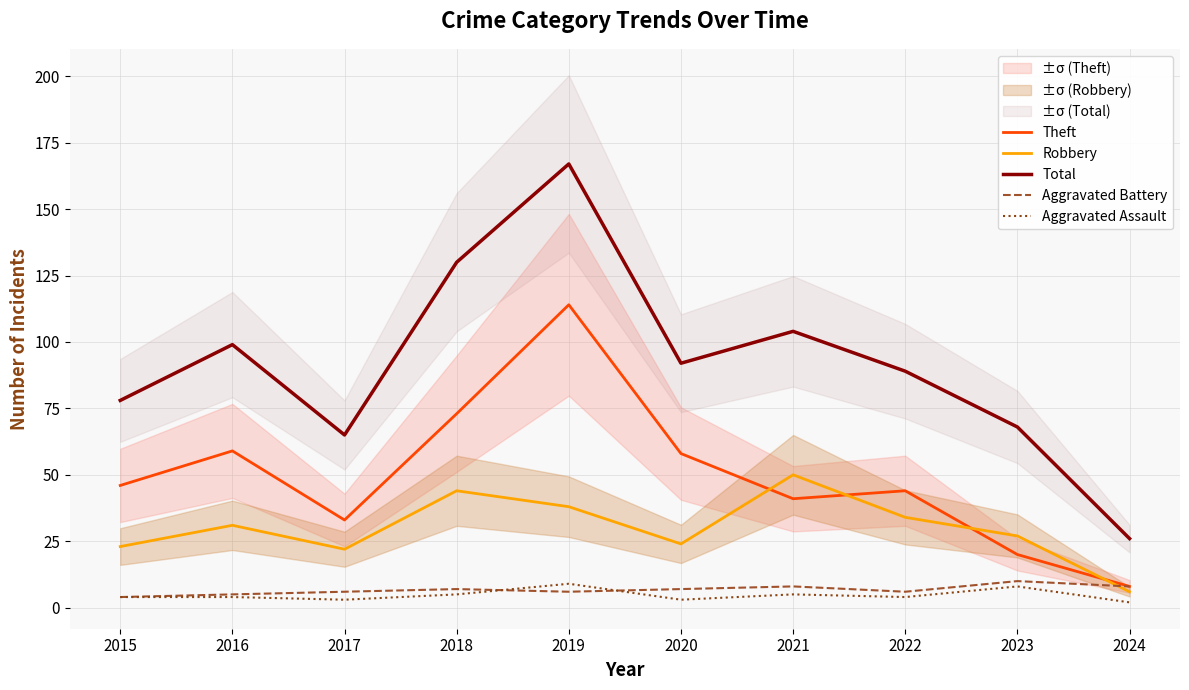

Rank the series at 2016 from lowest to highest value.

Aggravated Assault, Aggravated Battery, Robbery, Theft, Total